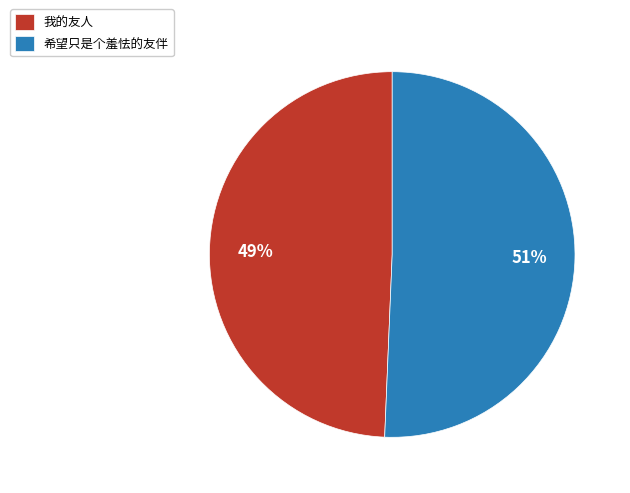

Which category has the smallest portion of the pie?

我的友人